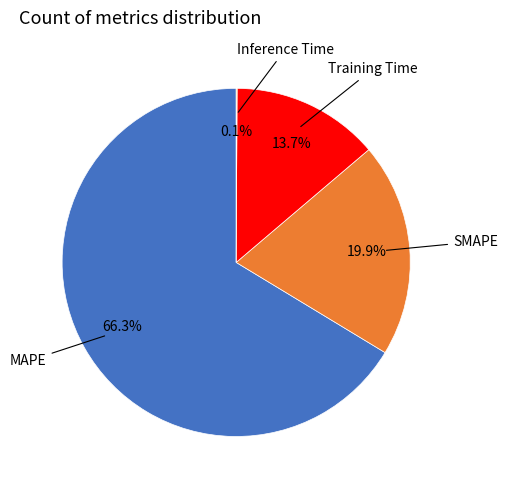

Does any single category account for the majority?

Yes